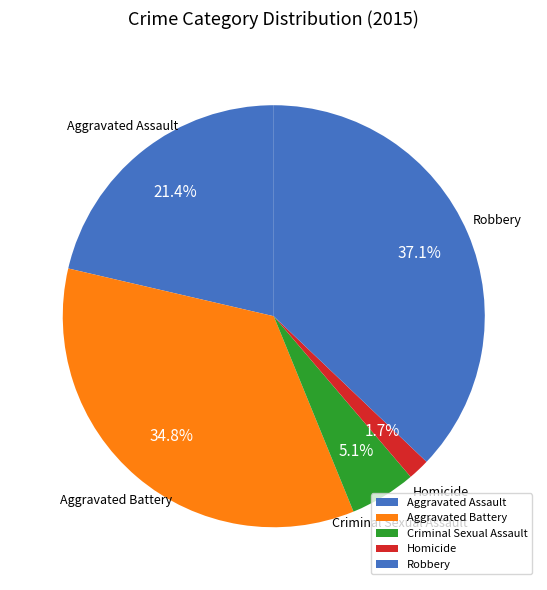

Is Criminal Sexual Assault the majority of the pie?

No